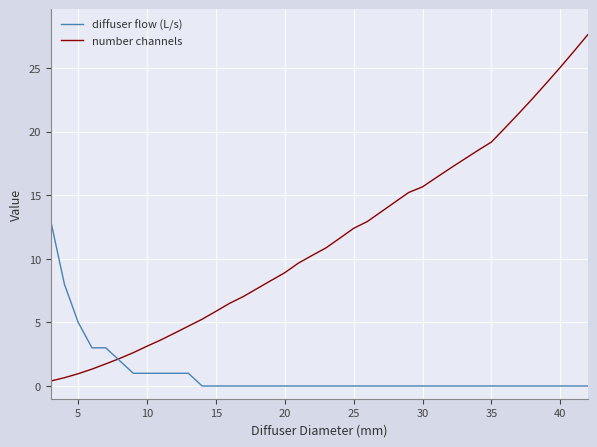

How many categories are shown in the chart?

40